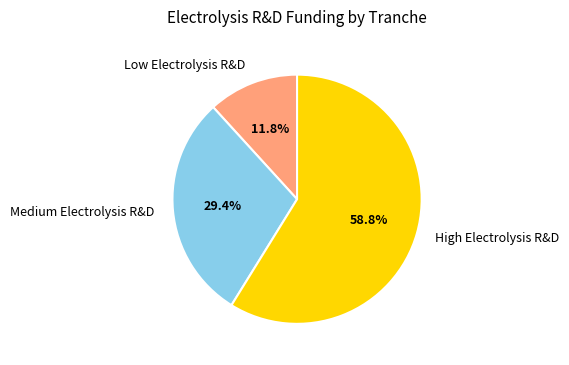

To the nearest percent, what portion does High Electrolysis R&D represent?

59%